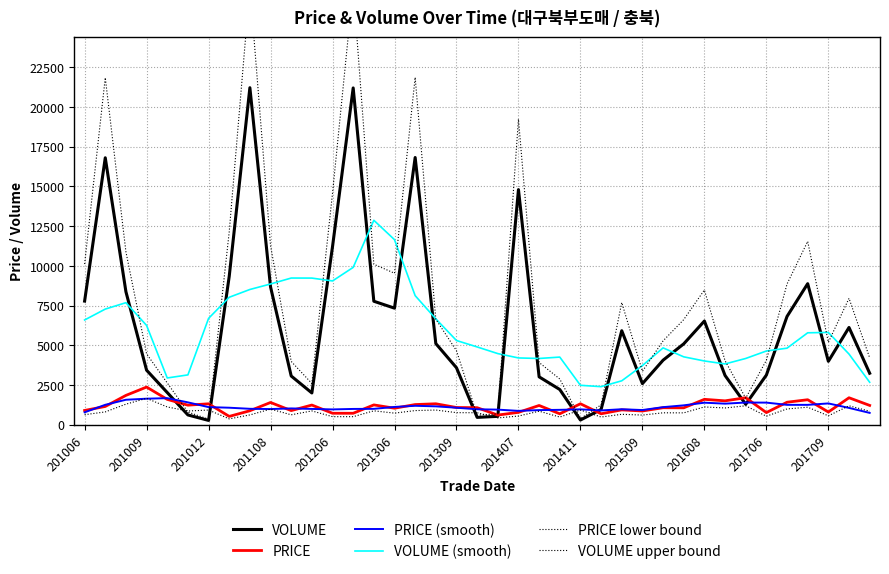

Which category has the highest value in the VOLUME (smooth) series?

14